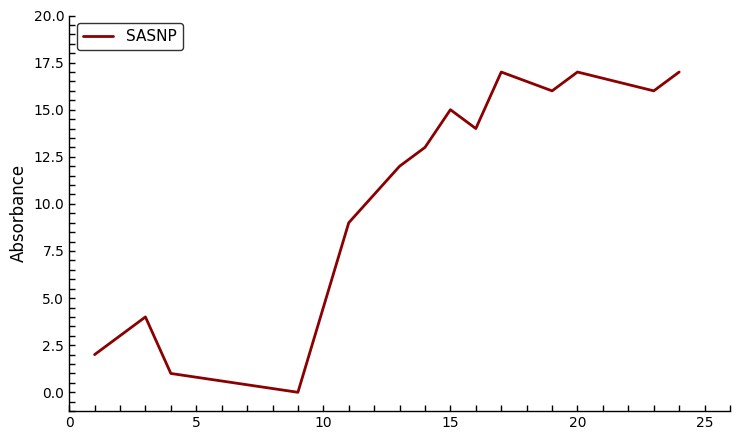

How many values are below 13?

7